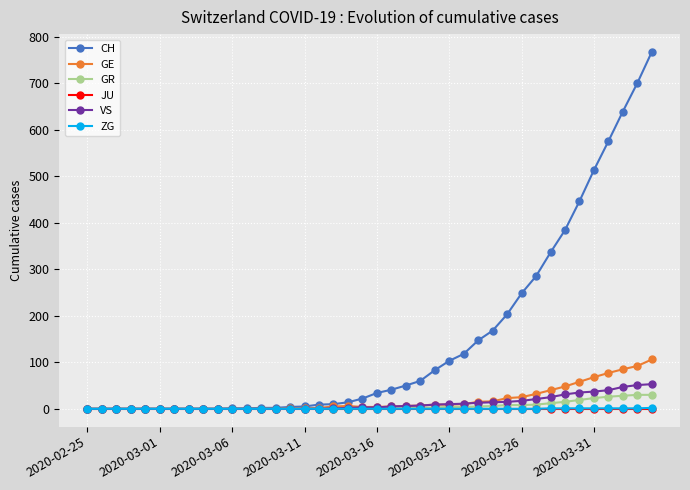

How many series are shown in this chart?

6